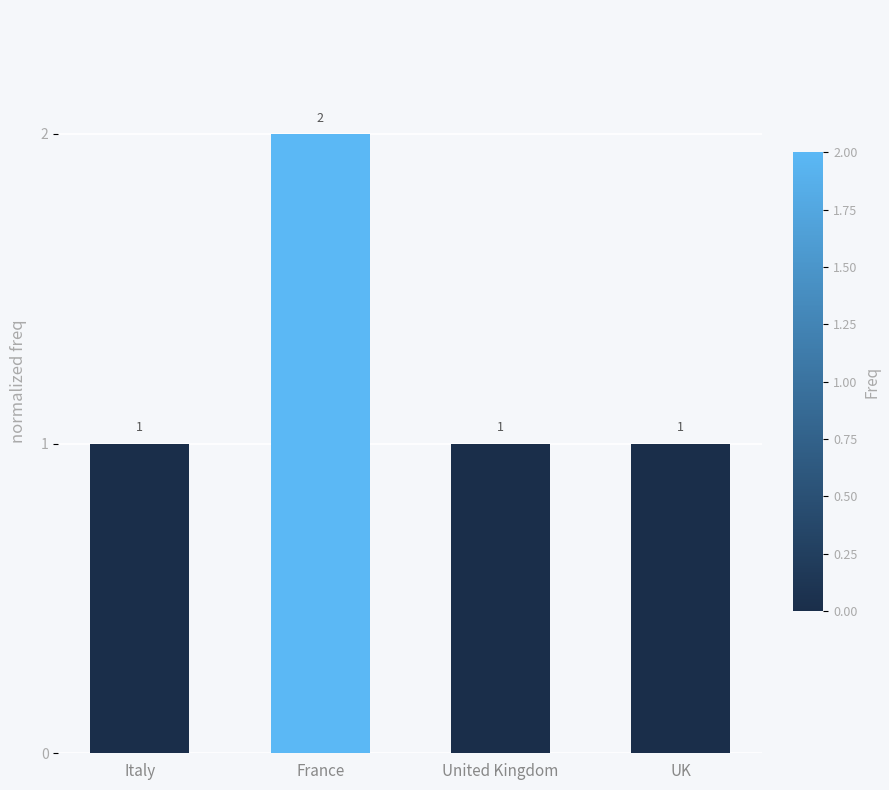

How many distinct data groups are displayed?

1